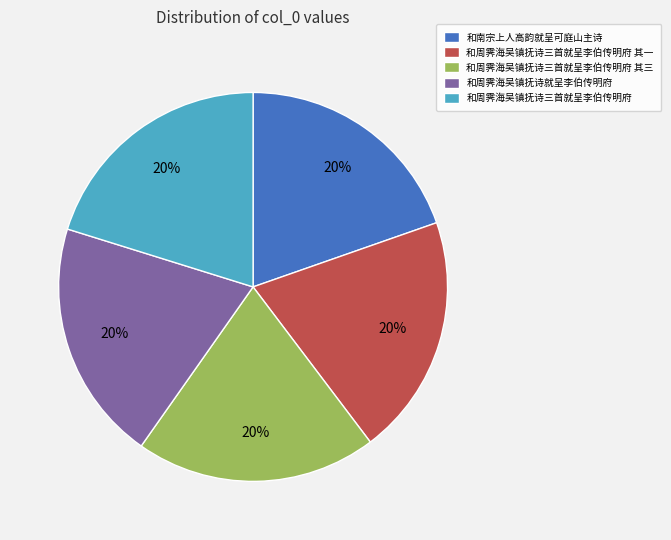

Approximately how many times larger is the value at 和周霁海吴镇抚诗三首就呈李伯传明府 其一 compared to 和周霁海吴镇抚诗就呈李伯传明府?

1.0